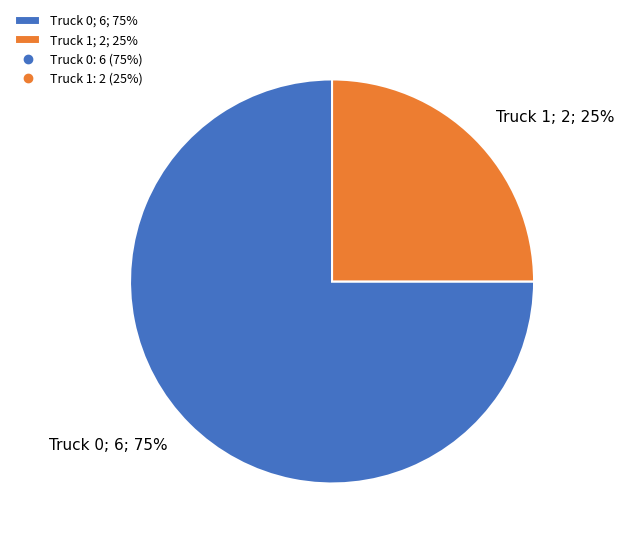

To the nearest percent, what percentage of the pie is Truck 1?

25%